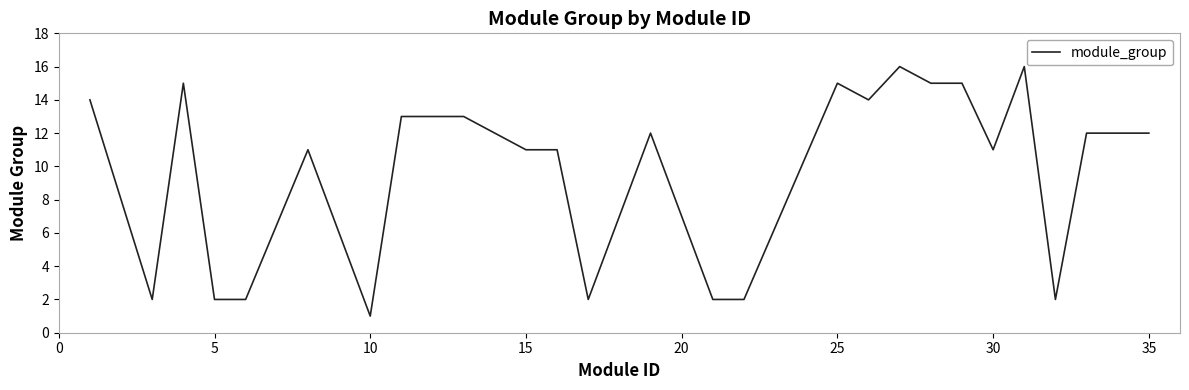

True or false: the data shows 18 at 17.

False